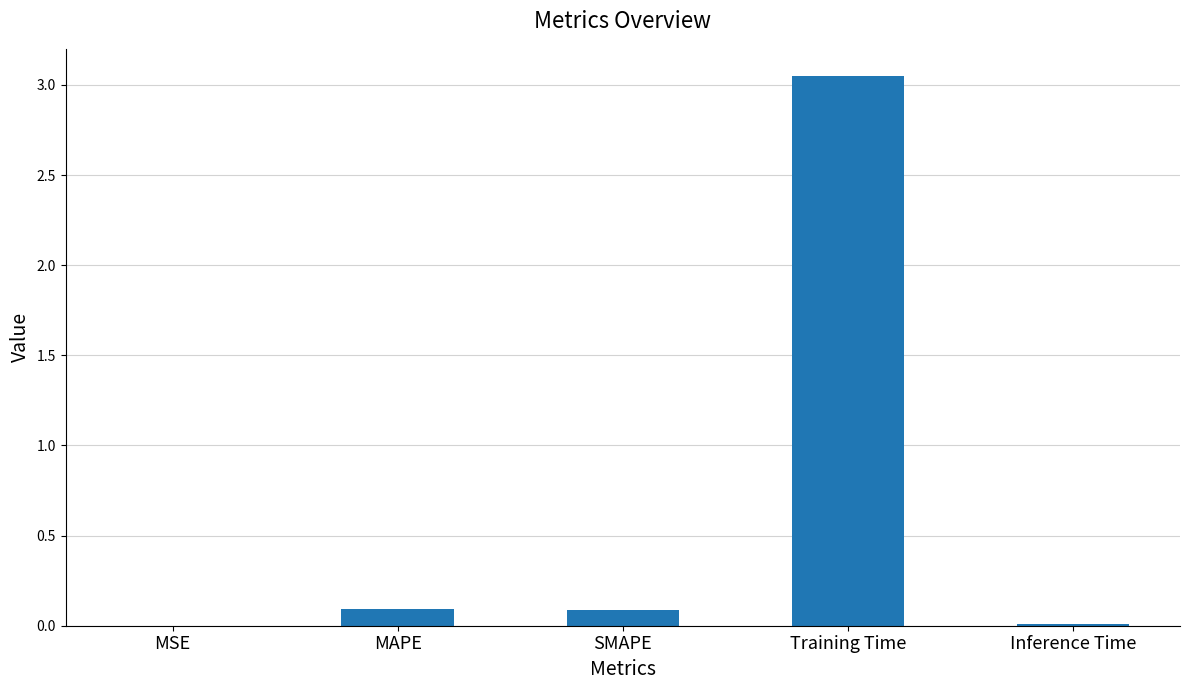

Which has a higher value, Training Time or MSE?

Training Time